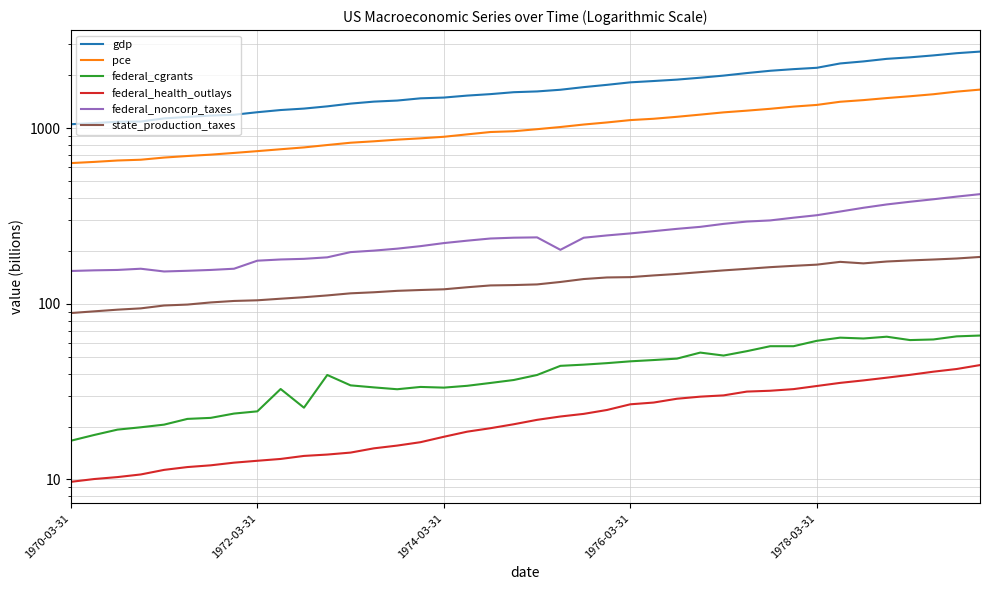

Between 5 and 8, which series saw the biggest shift?

gdp